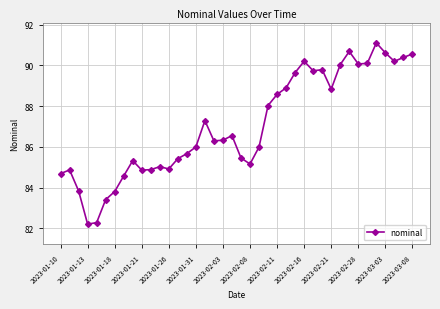

What is the sum of all values?

3482.5